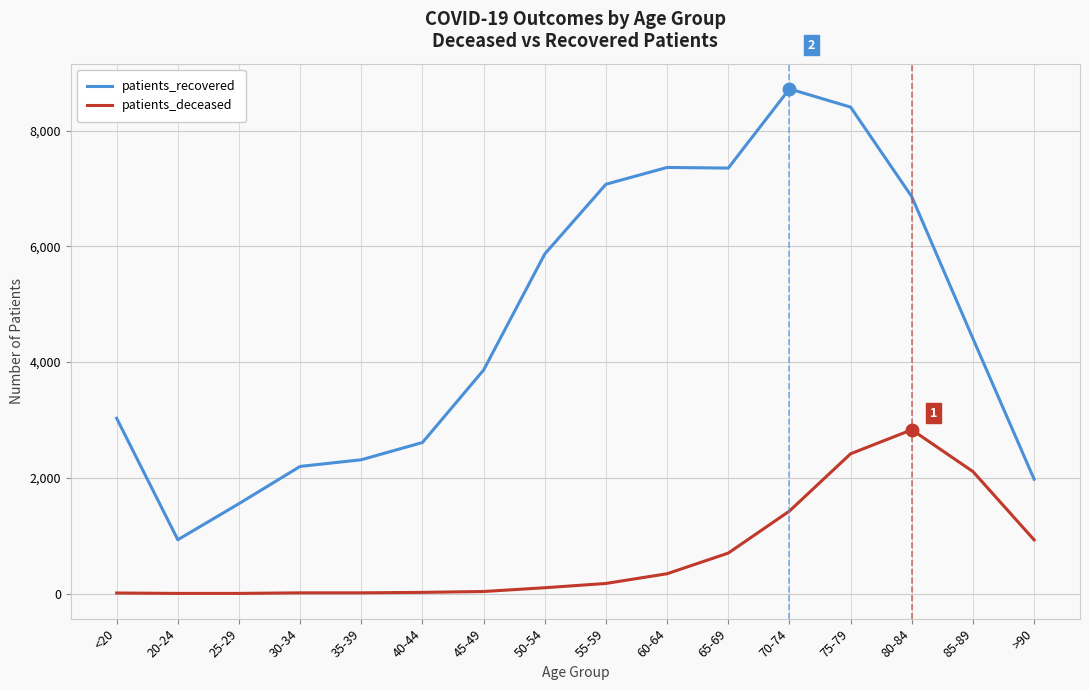

Which series has the largest total across all categories?

patients_recovered